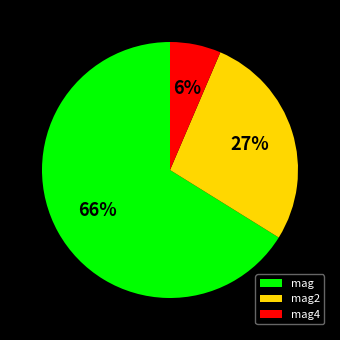

True or false: mag2 accounts for 17% of the total.

False